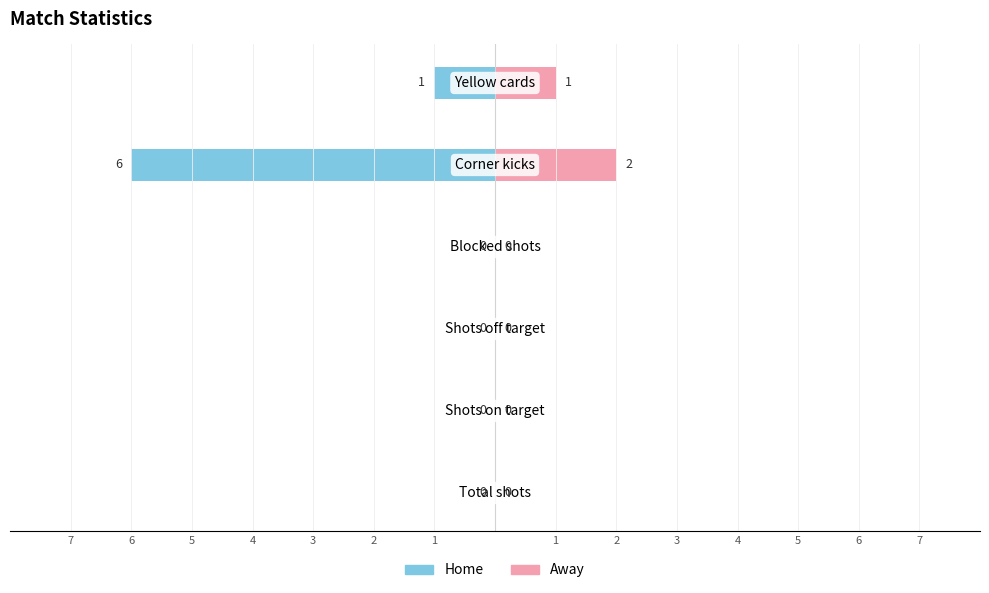

How many categories are shown in the chart?

6